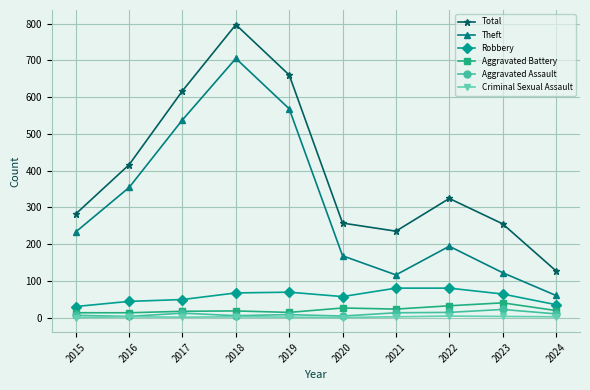

Where is the first local minimum for Theft?

2021